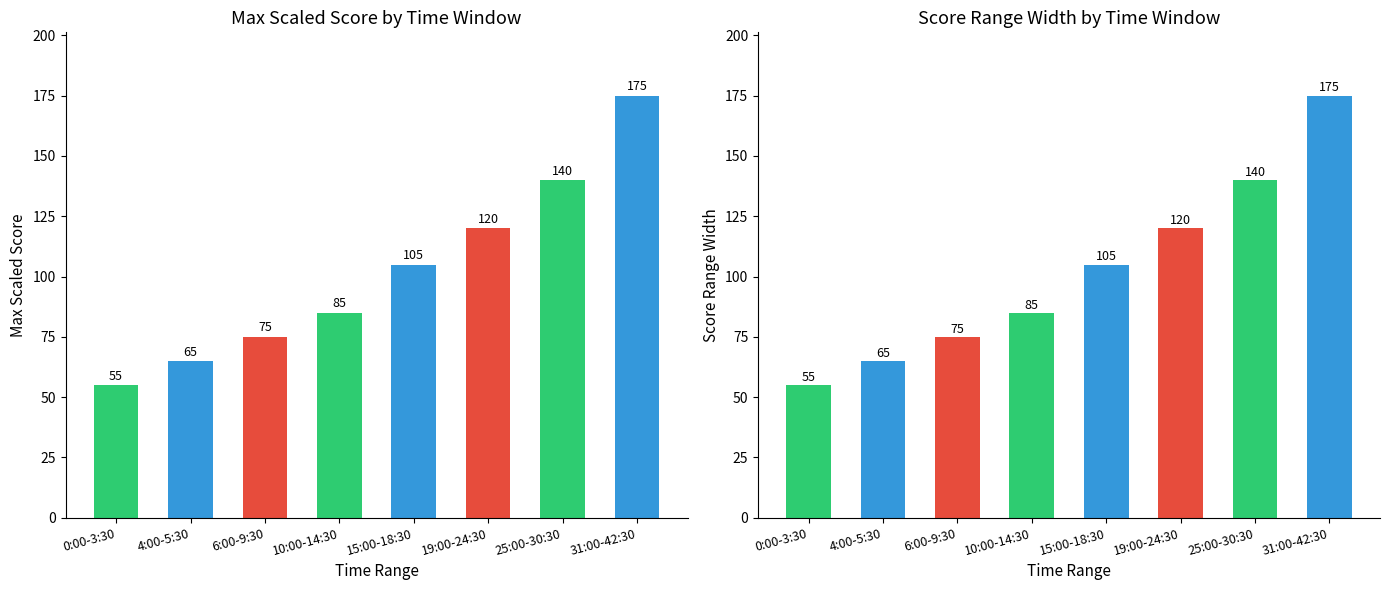

Between 0:00-3:30 and 19:00-24:30, which series saw the biggest shift?

Max Scaled Score